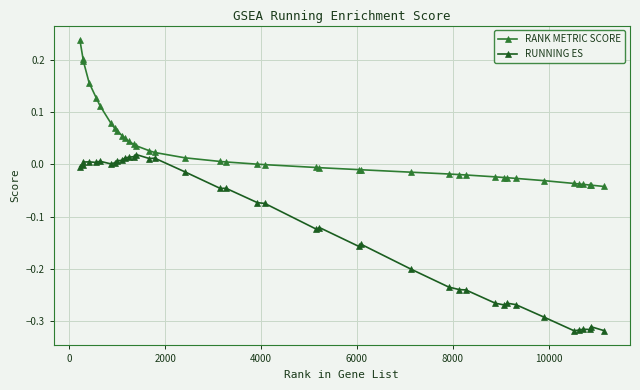

Rank the series by their average value, from lowest to highest.

RUNNING ES, RANK METRIC SCORE